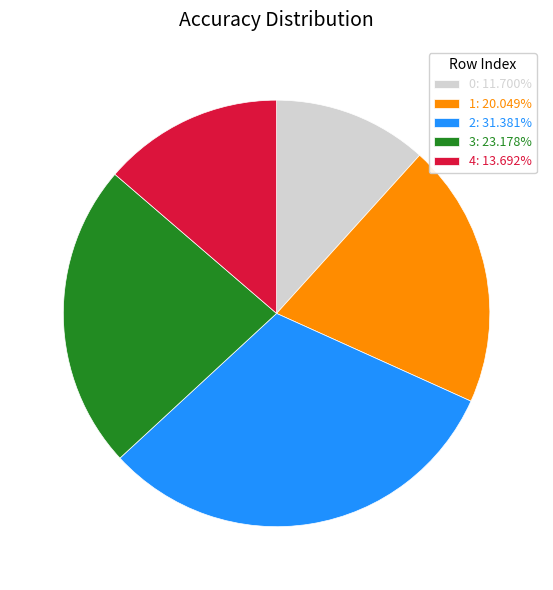

What is the largest slice in the pie chart?

2